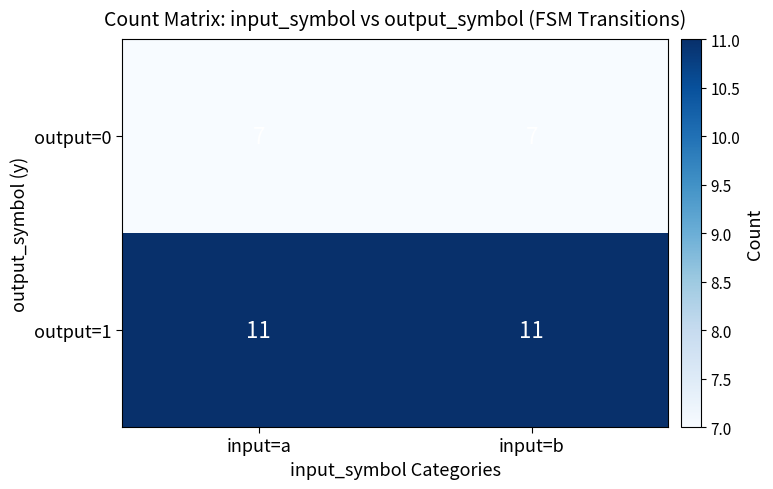

What value does the output=1 series have at input=b?

11